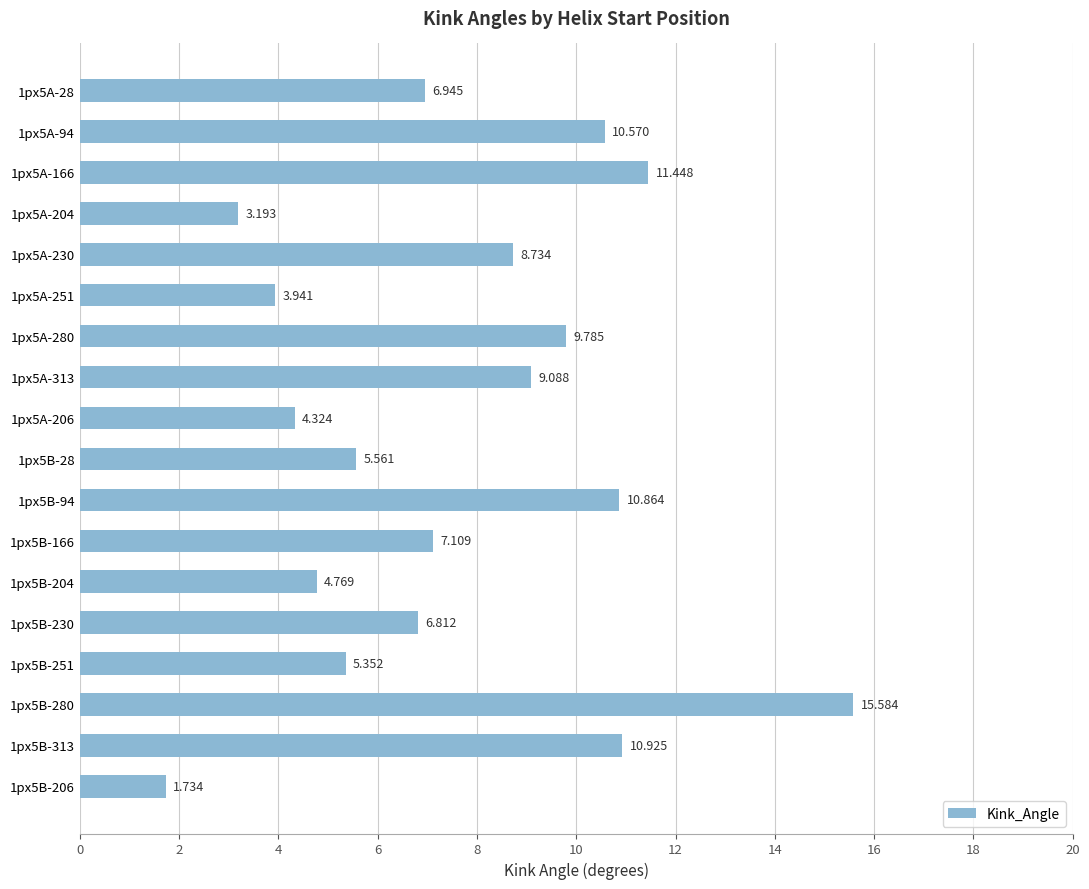

List the labels in order of value, largest first.

1px5B-280, 1px5A-166, 1px5B-313, 1px5B-94, 1px5A-94, 1px5A-280, 1px5A-313, 1px5A-230, 1px5B-166, 1px5A-28, 1px5B-230, 1px5B-28, 1px5B-251, 1px5B-204, 1px5A-206, 1px5A-251, 1px5A-204, 1px5B-206